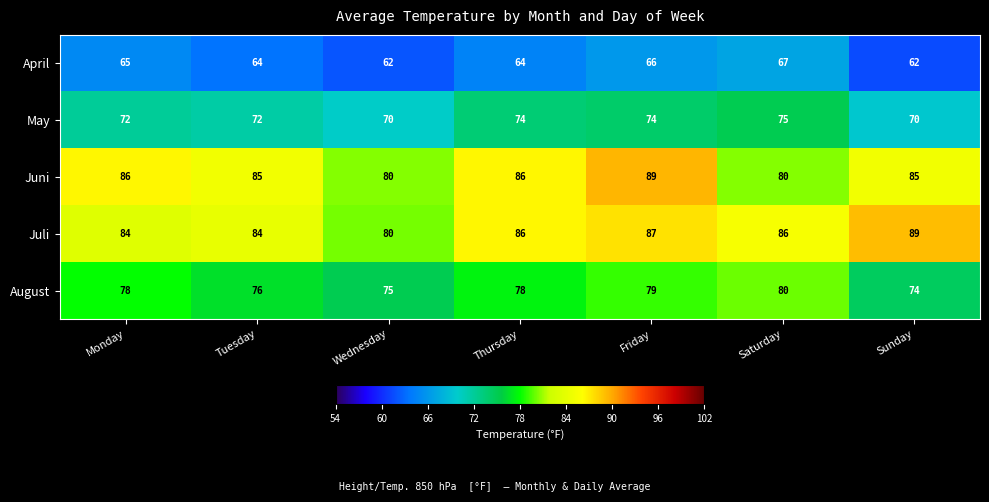

What is the difference between the second highest and minimum values in the Juni series?

6